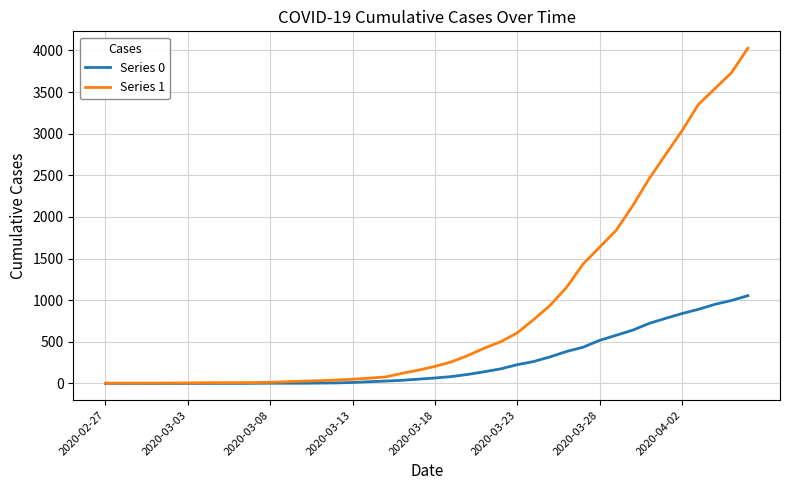

Which series has the widest spread of values?

Series 1